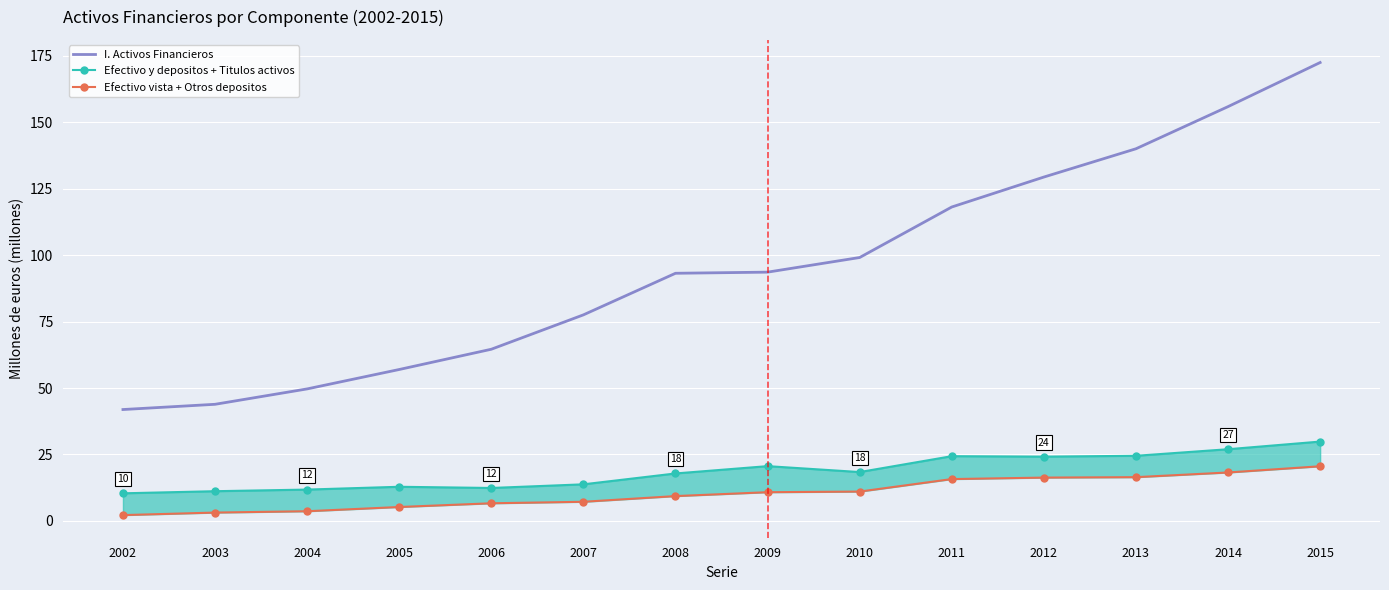

What is the difference between the I. Activos Financieros values at 2006 and 2003?

20.7